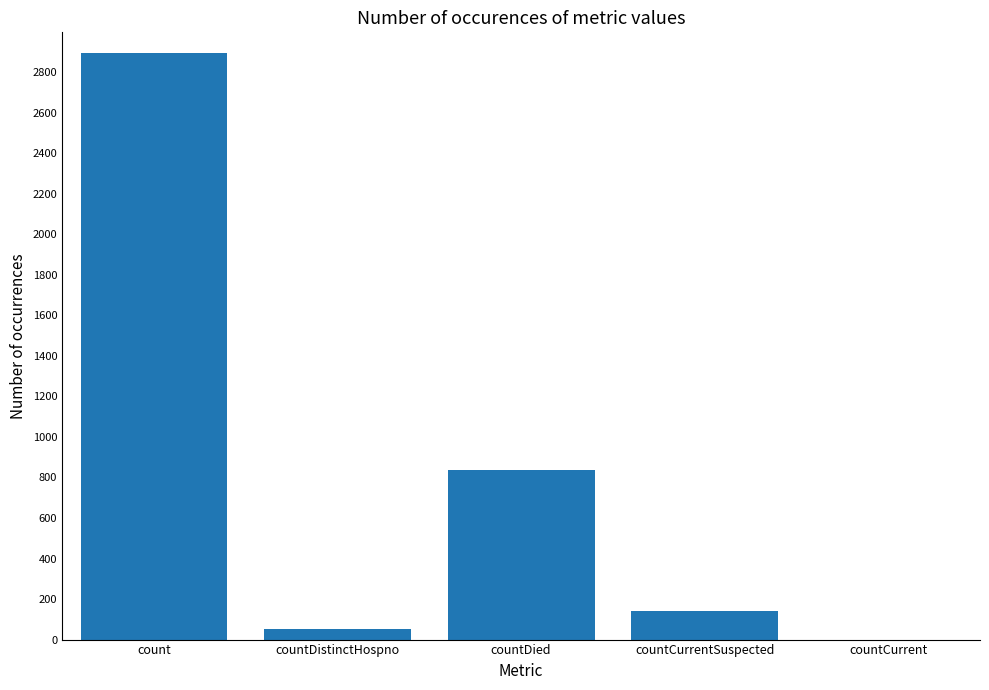

What is the change in value from count to countDistinctHospno?

-2843